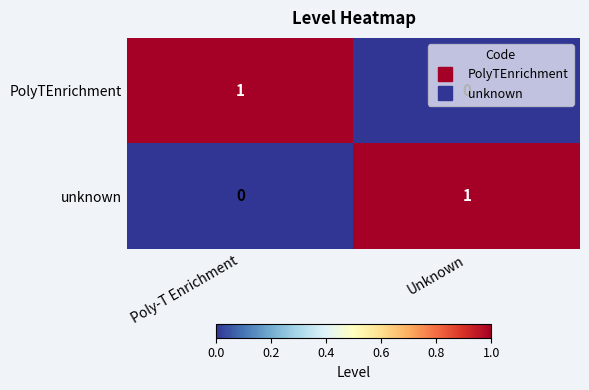

Is the value of PolyTEnrichment at Unknown greater than the value of unknown at Unknown?

No